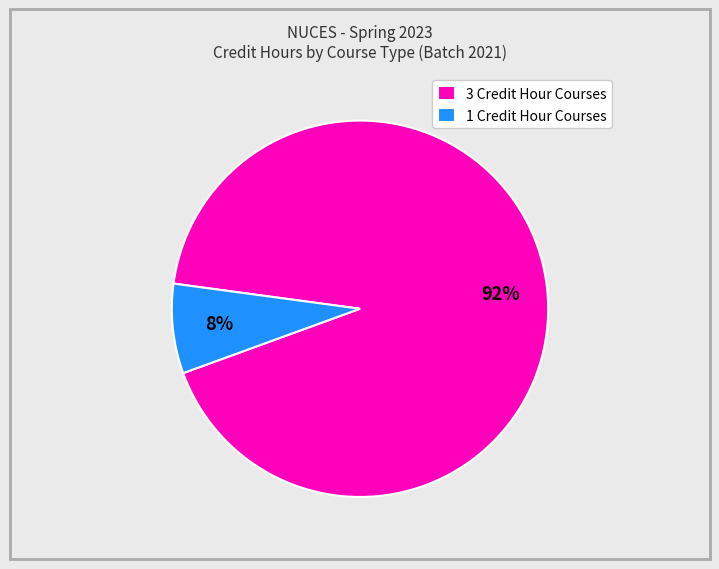

Rank the categories by value from highest to lowest.

3 Credit Hour Courses, 1 Credit Hour Courses